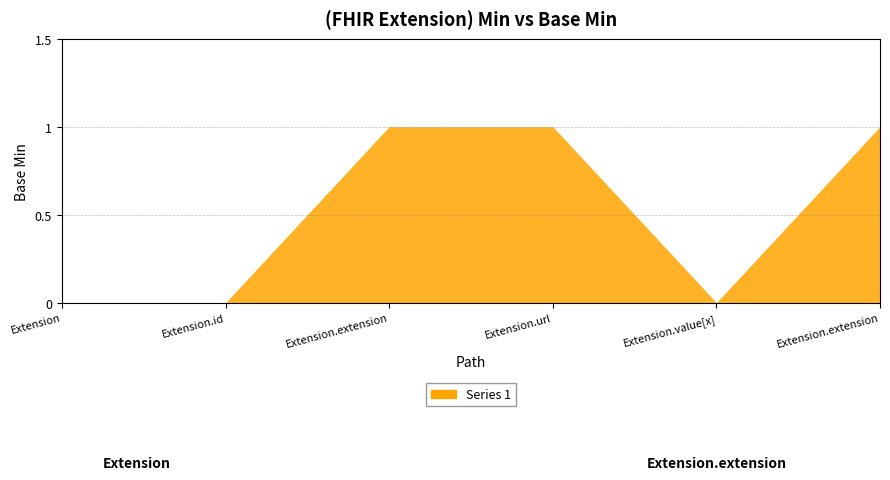

What is the greatest value displayed?

1